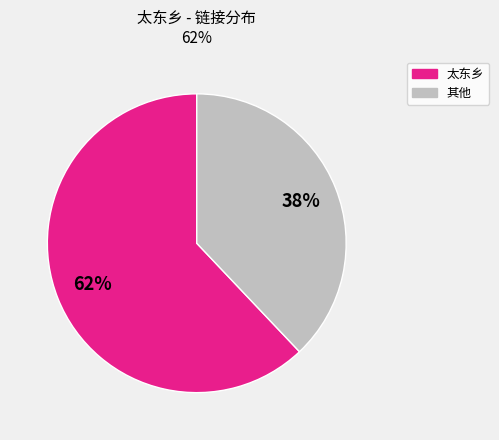

Combined, do 太东乡 and 其他 account for over 50%?

Yes